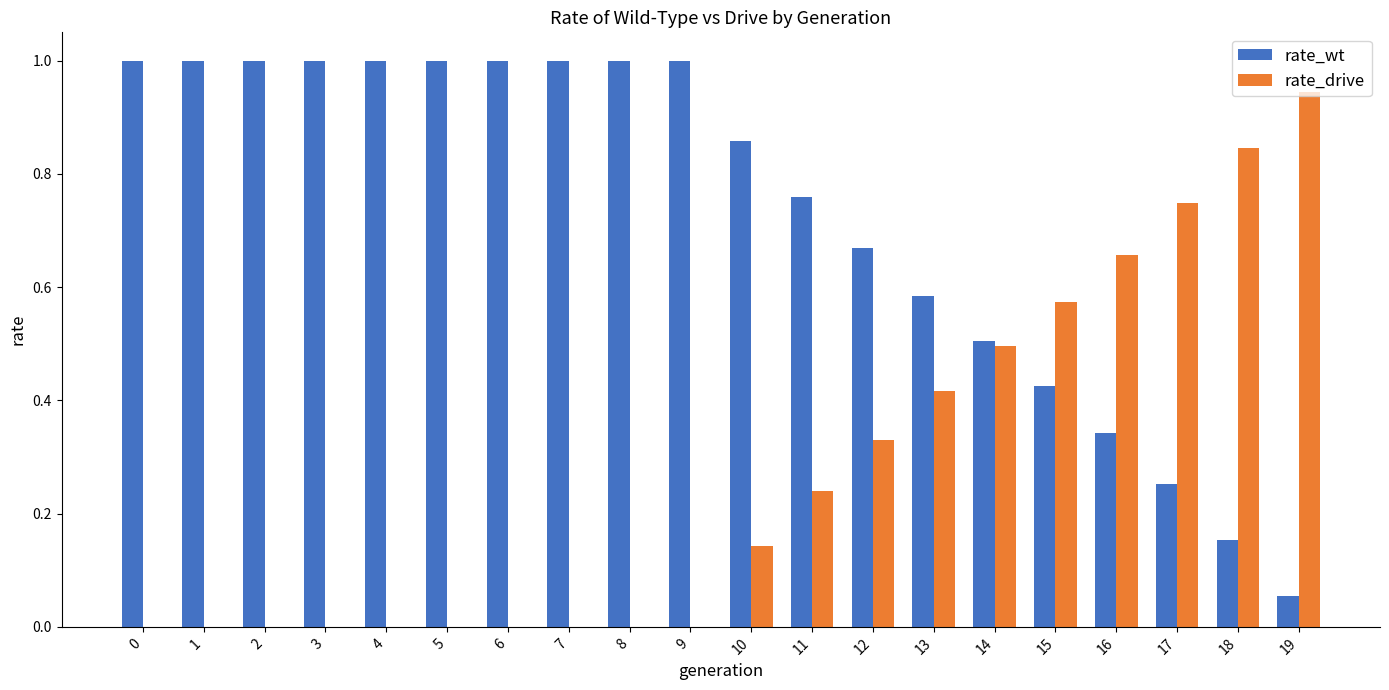

What is the greatest value displayed?

1.0